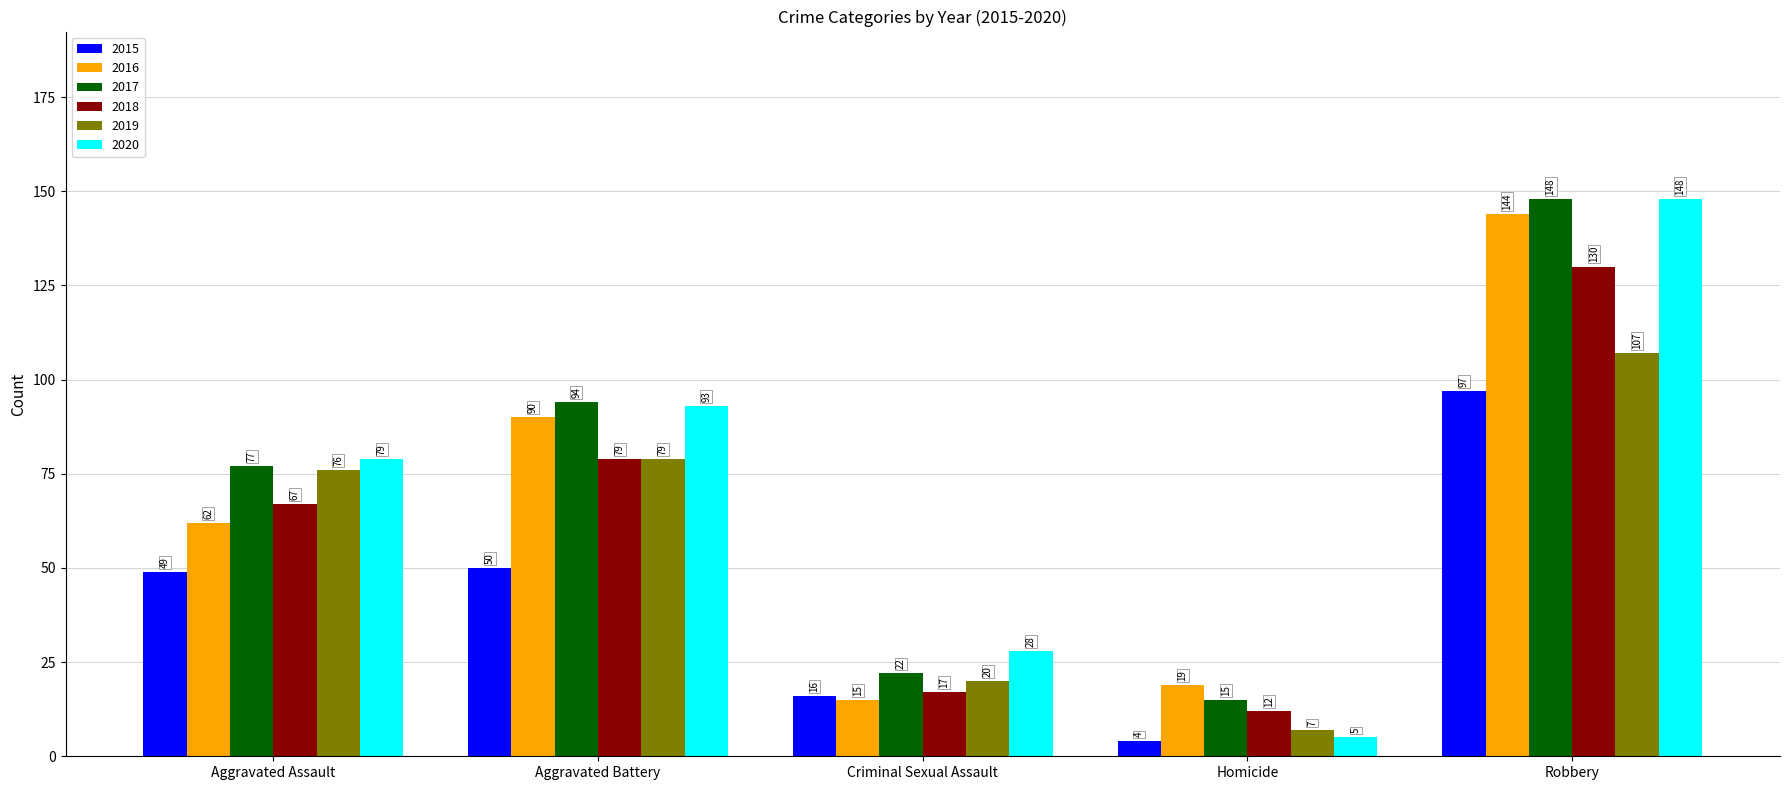

Which series has the largest total across all categories?

2017